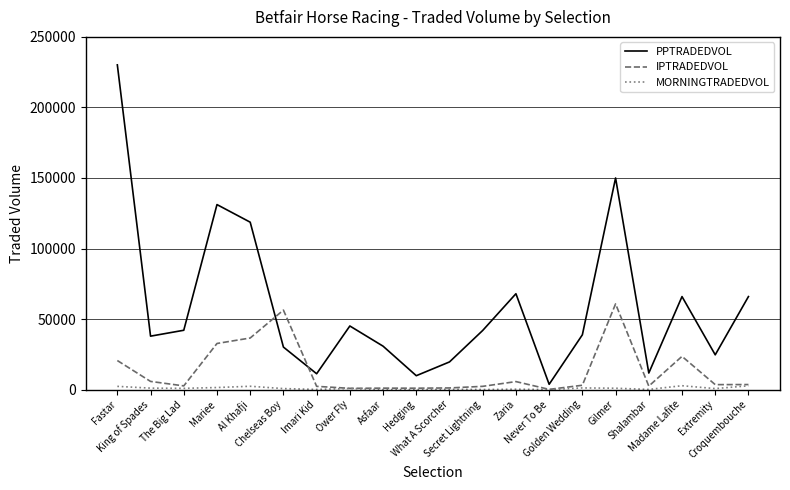

Is this an area chart (filled region under the line)?

No